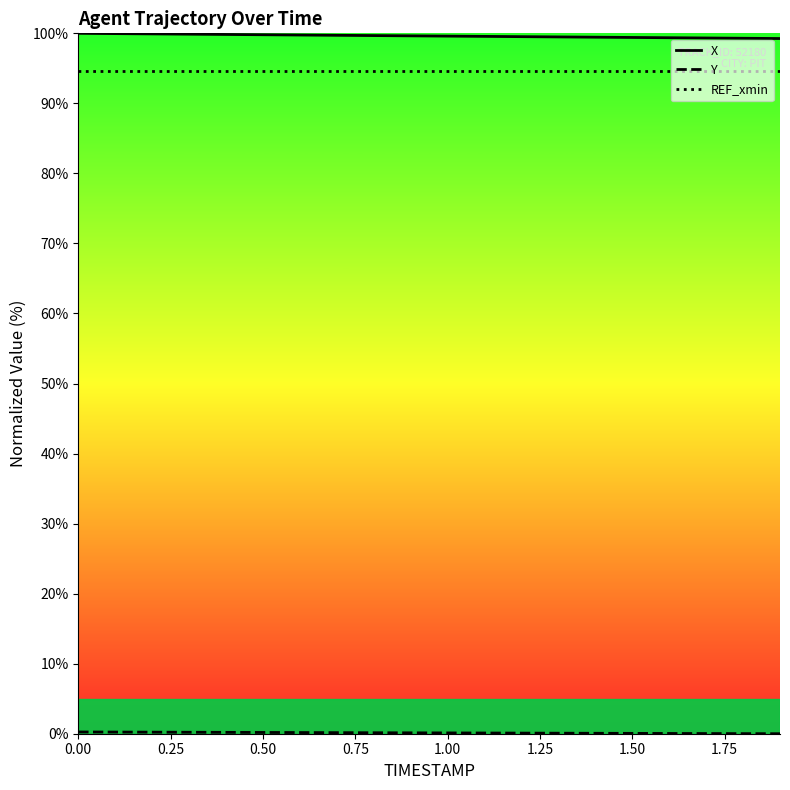

True or false: X and REF_xmin cross at least once.

False